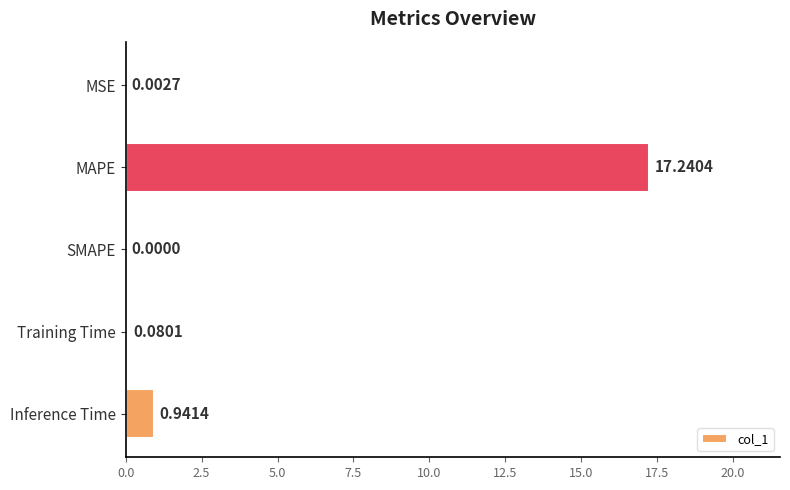

Count the number of values greater than 0.

4